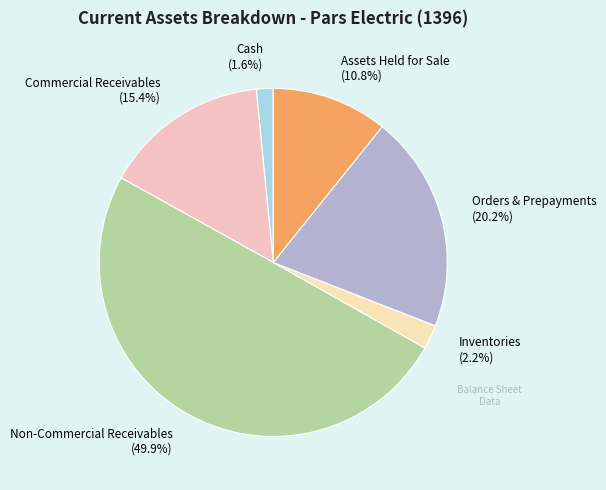

What portion of the pie excludes Cash?

98.4%